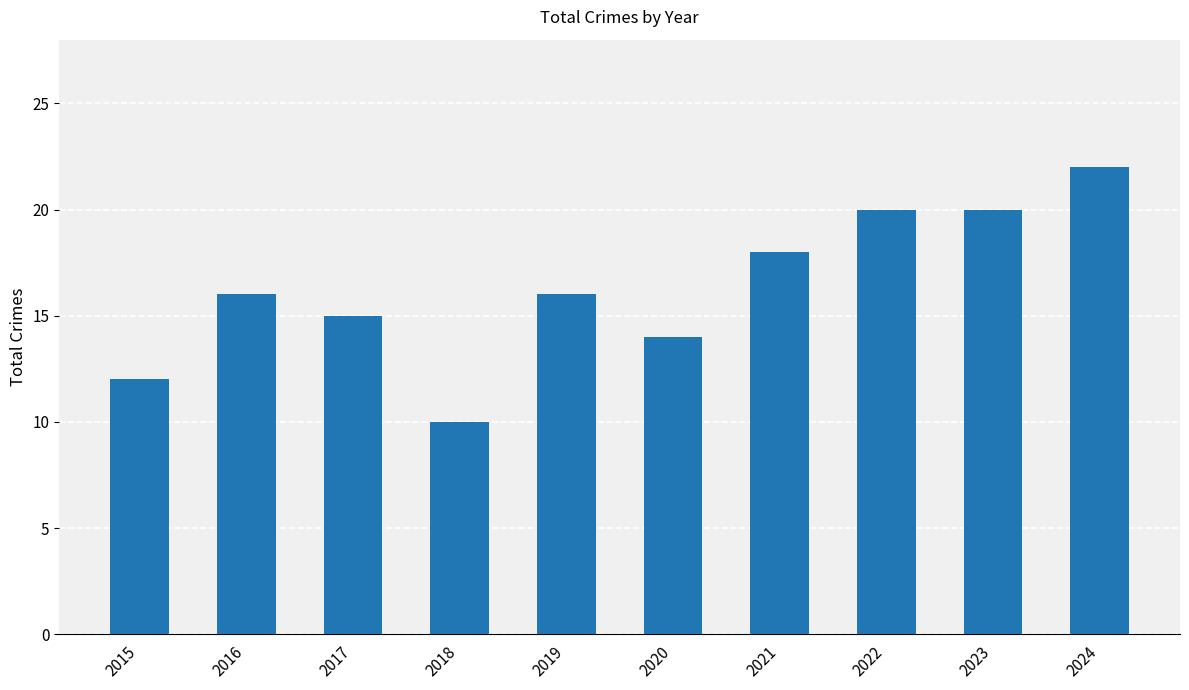

The chart shows a value of 6 at 2015. True or false?

False